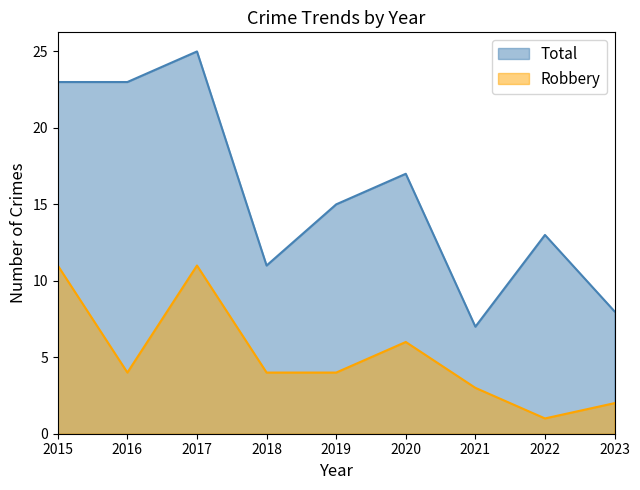

Which has a higher value, 2021 or 2019?

2019